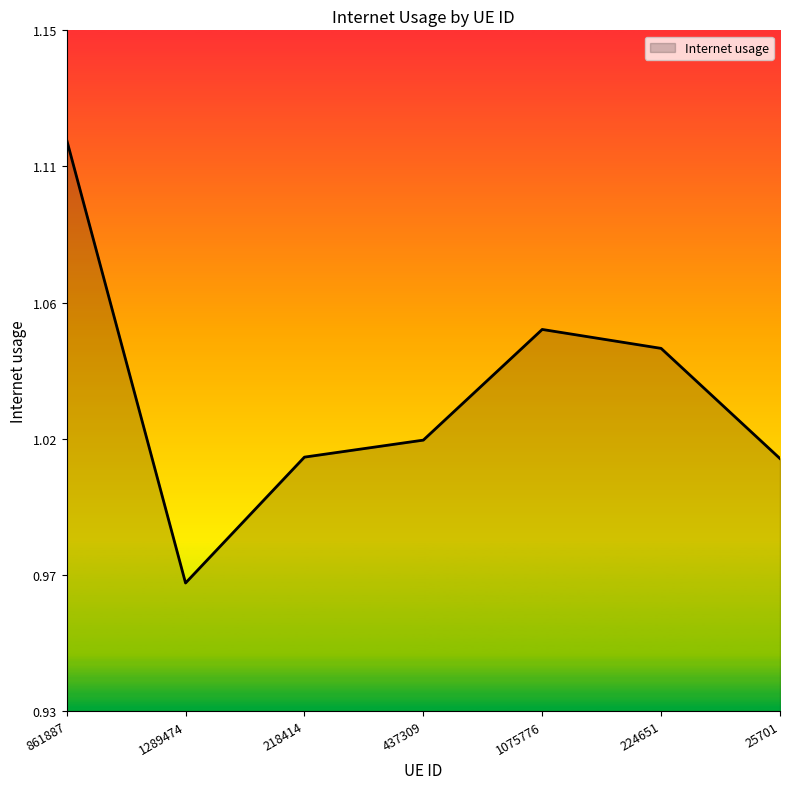

True or false: the data has more than 0 interior local peaks.

True